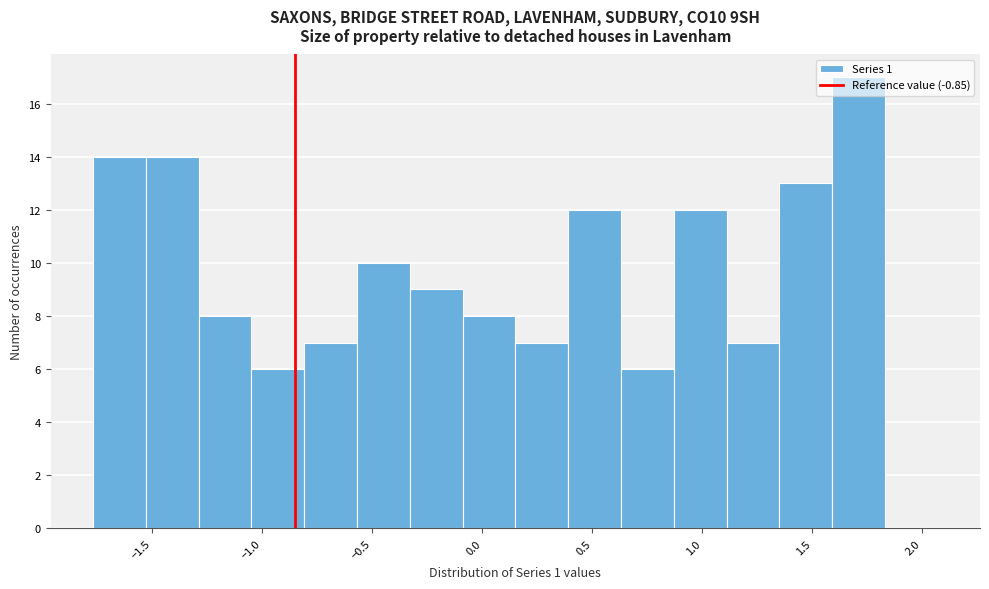

Over which range of the x-axis is the bar tallest?

1.59 to 1.83